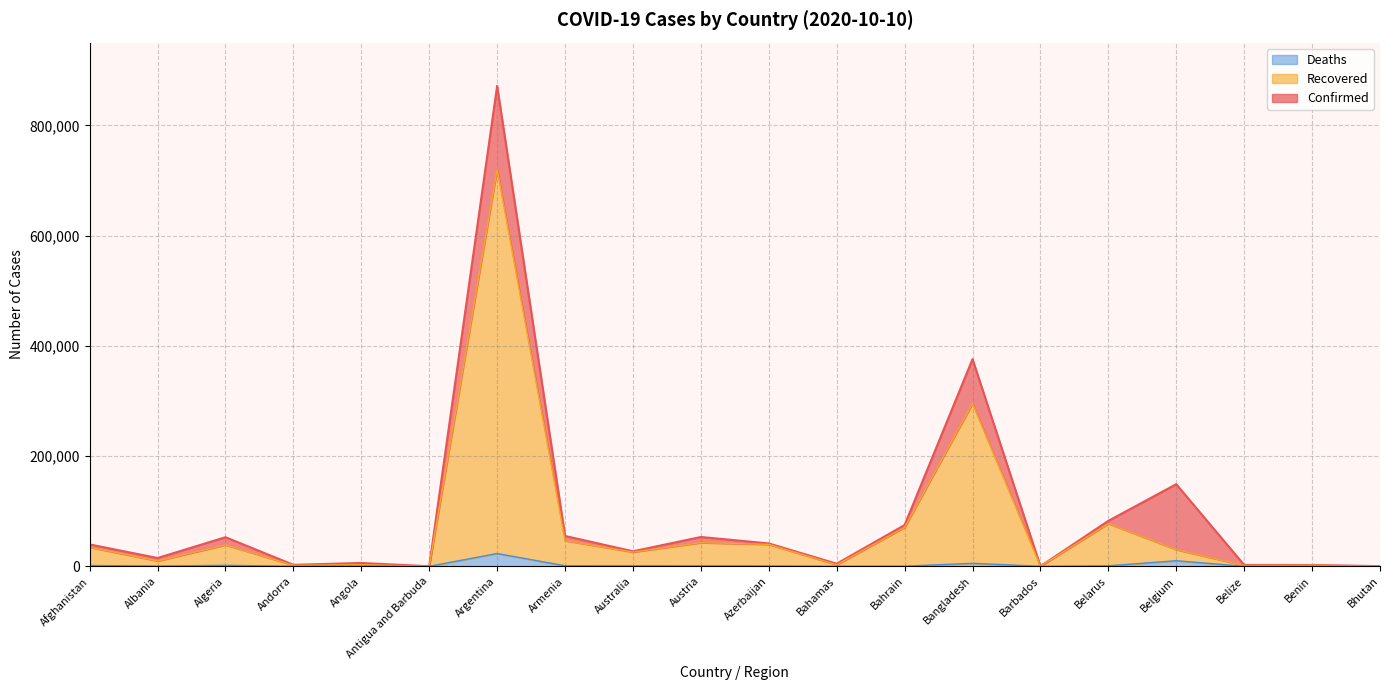

True or false: Deaths and Confirmed cross at least once.

False